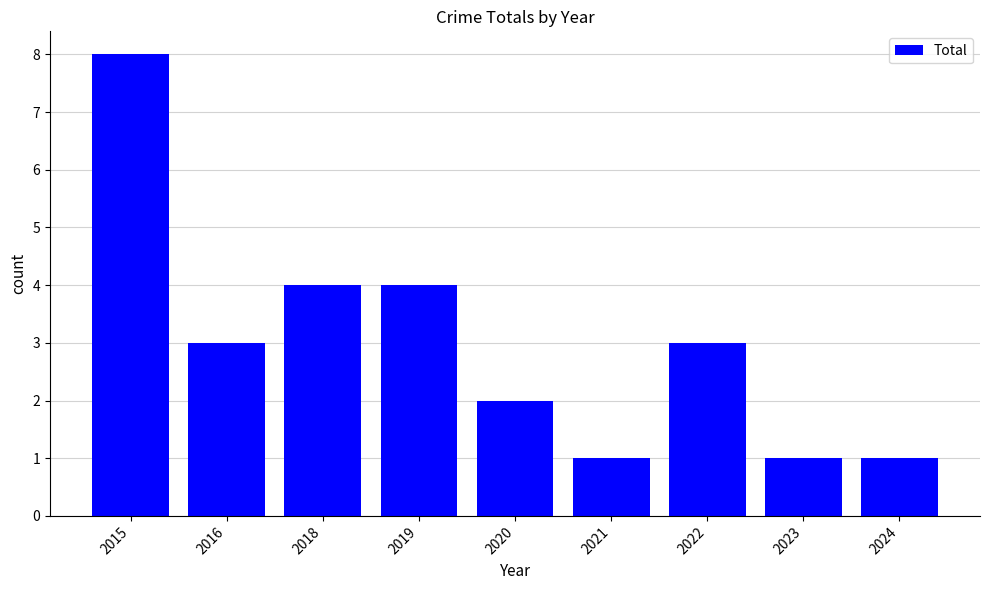

Which has a higher value, 2020 or 2018?

2018